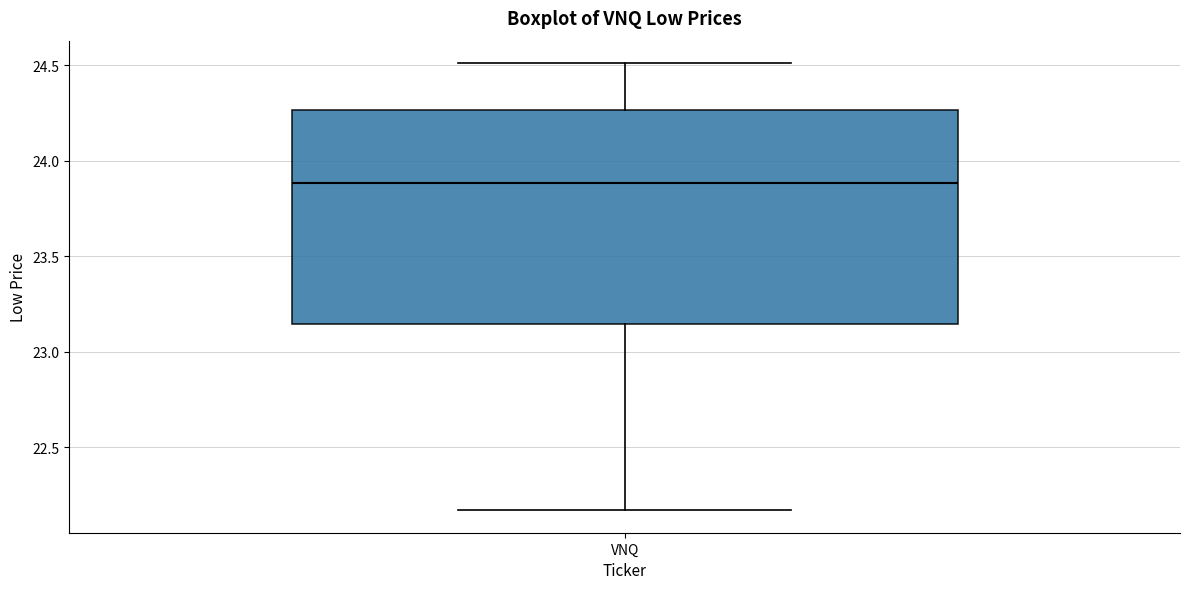

Read this box plot against the y-axis: the position of the median line, the range covered by the box, and the ends of both whiskers. The values are not printed on the chart, so give them approximately, as read against the axis.

median 23.90, box 23.15 to 24.25, whiskers 22.15 to 24.50